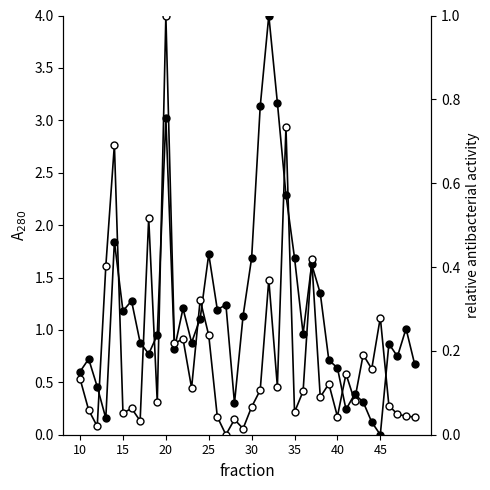

What is the value of the Close point at the 28th from the left?

1.6